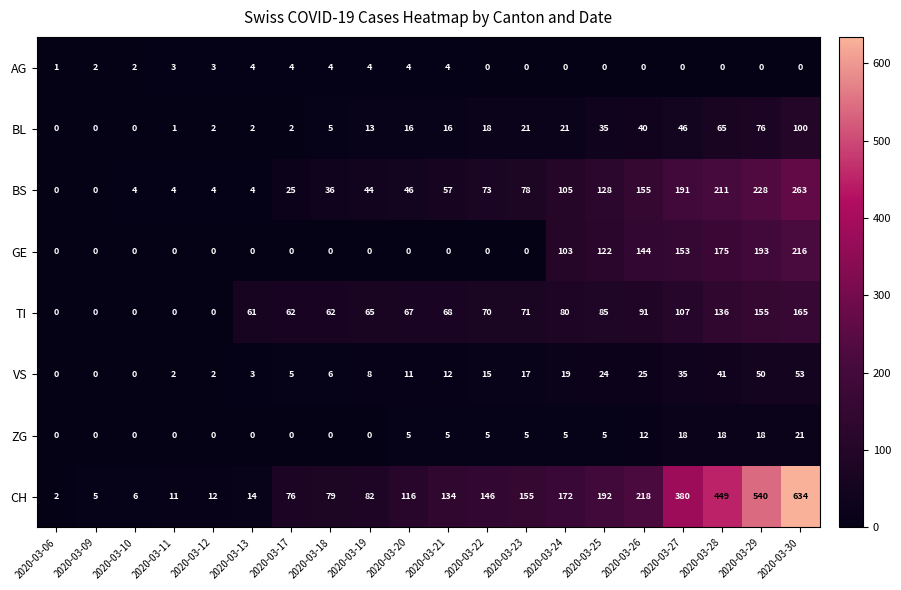

What is the difference between the maximum and minimum values in the BS series?

263